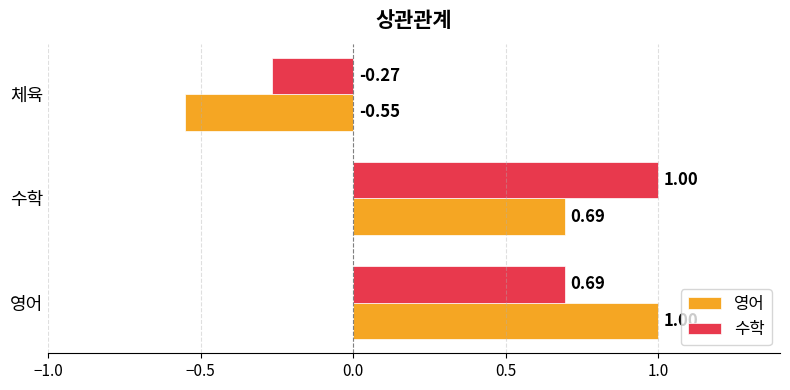

How many values in 수학 are above zero?

2